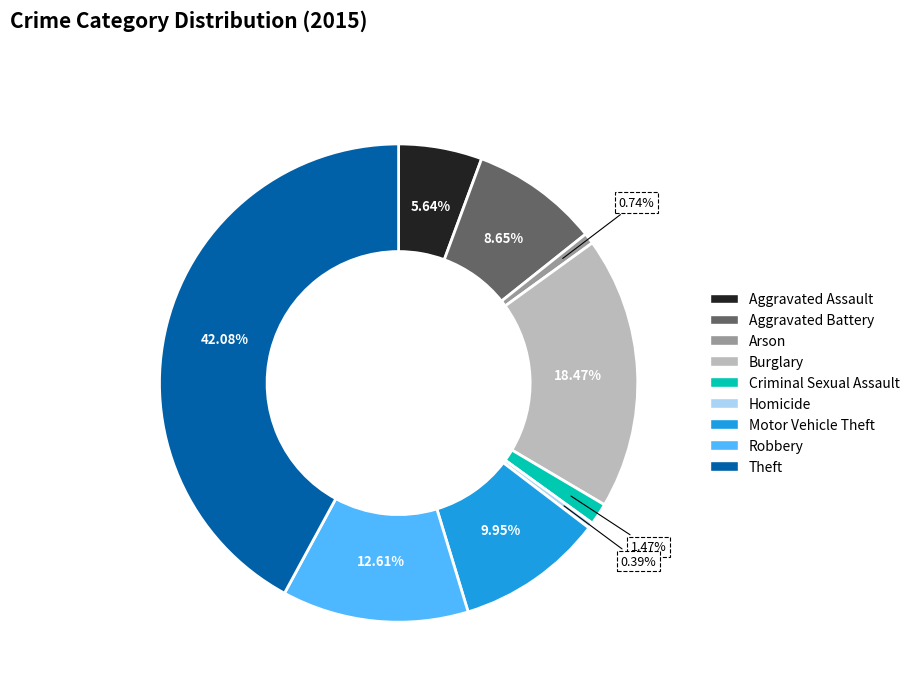

Which has a higher value, Aggravated Battery or Motor Vehicle Theft?

Motor Vehicle Theft